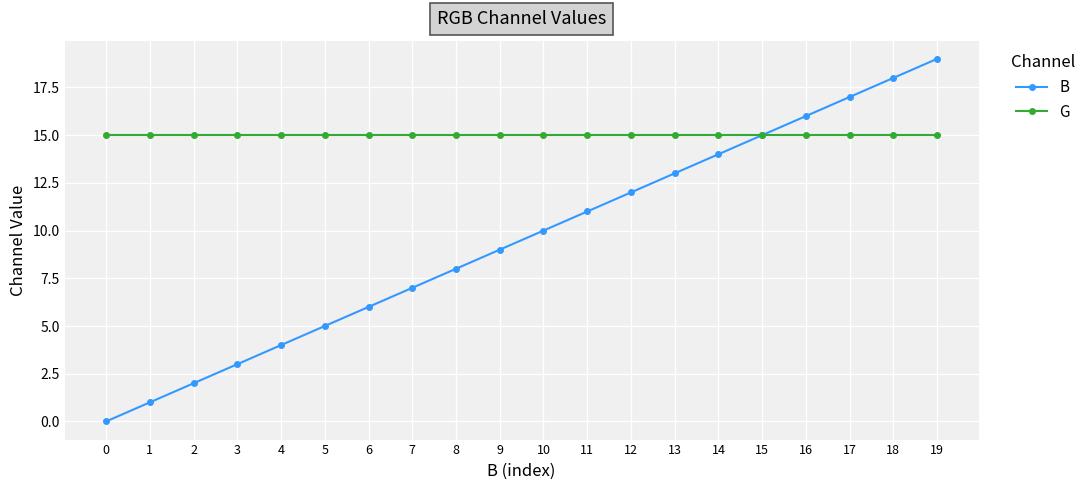

True or false: B has more than 1 points higher than both neighbors.

False